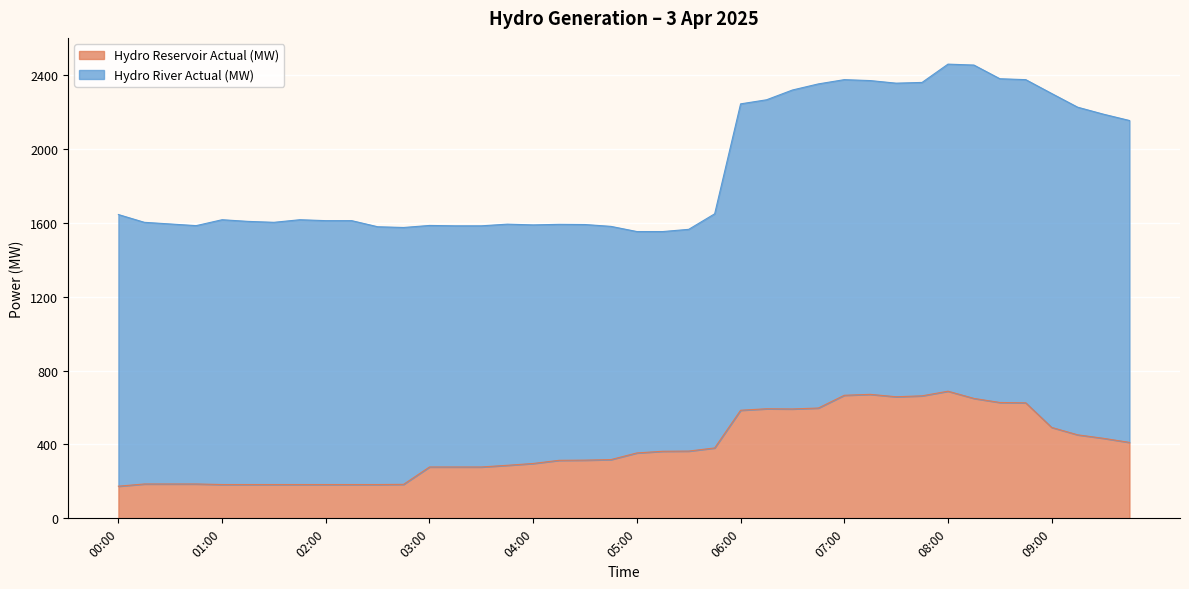

Which label corresponds to the largest value in the chart?

08:00